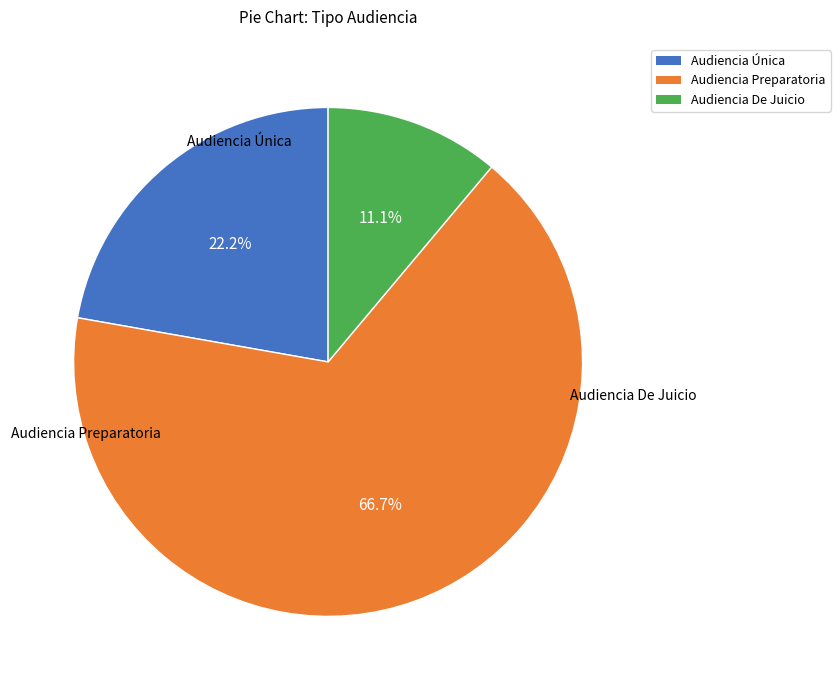

What percentage is NOT represented by Audiencia Única?

77.8%